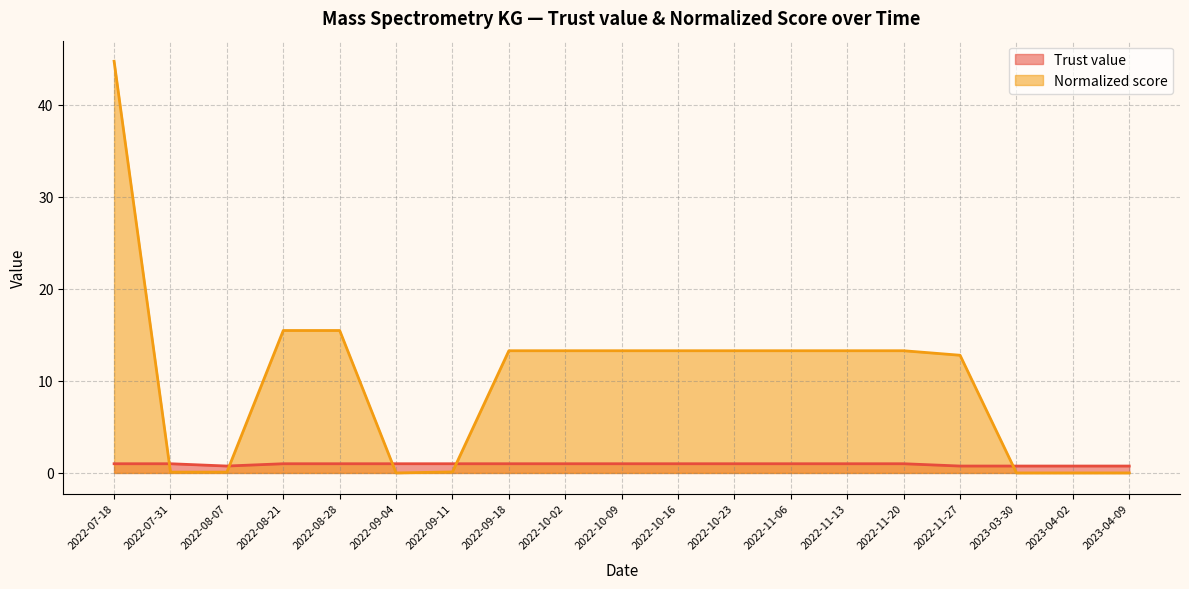

How many lines are shown in the chart?

2